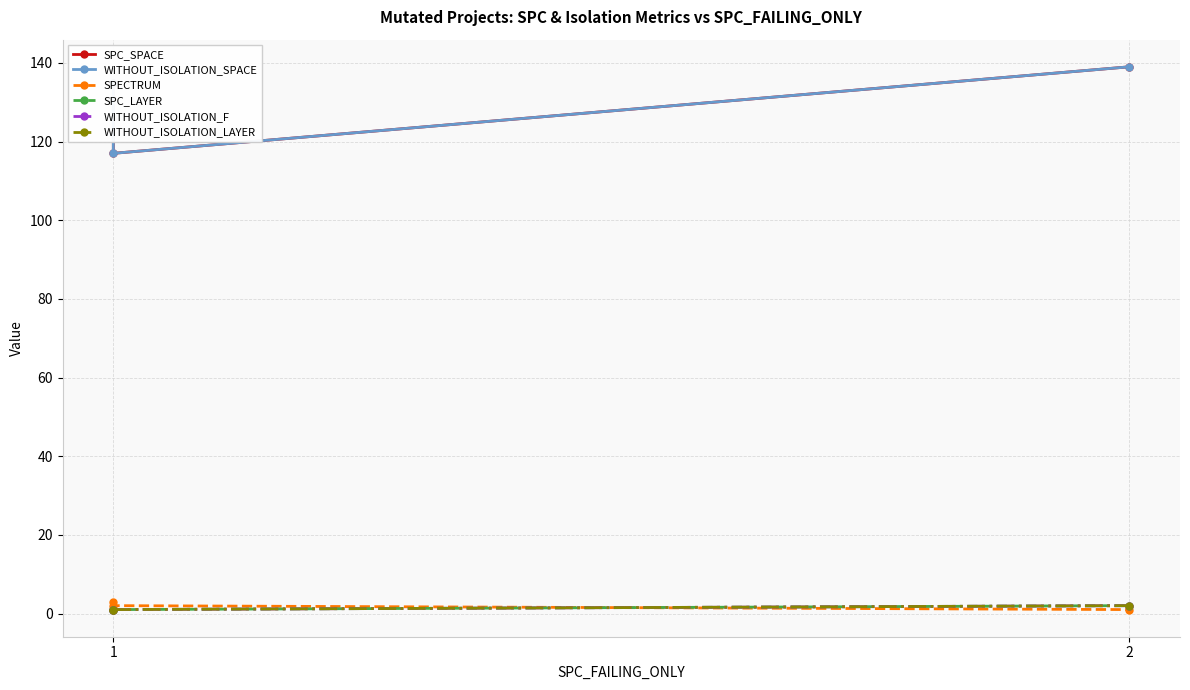

How many data points does each series have?

3